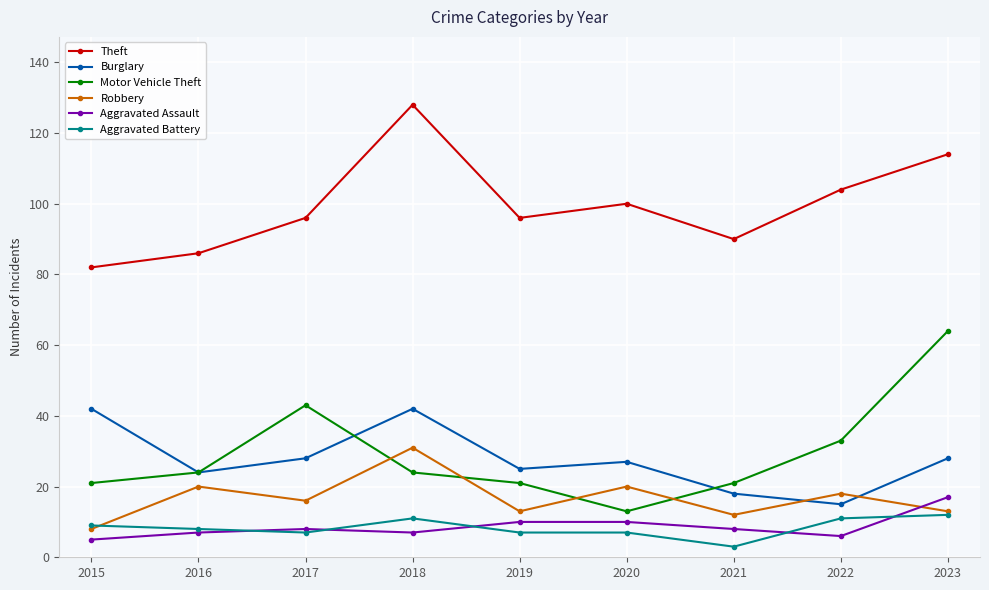

What is the sum of all Robbery values?

151